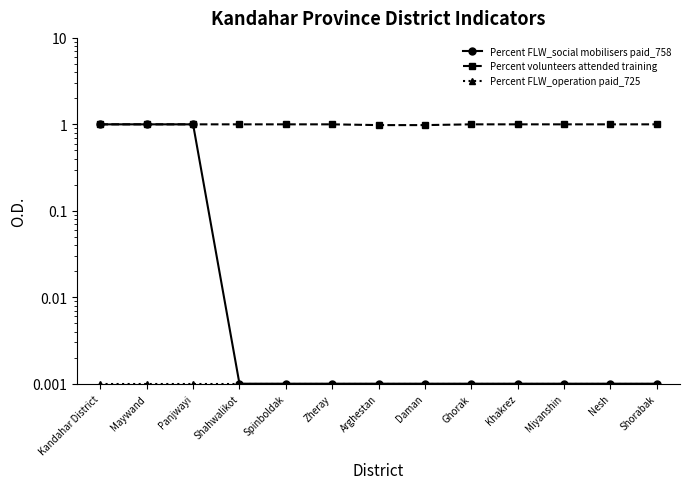

What are all the series names shown in the legend?

Percent FLW_social mobilisers paid_758, Percent volunteers attended training, Percent FLW_operation paid_725